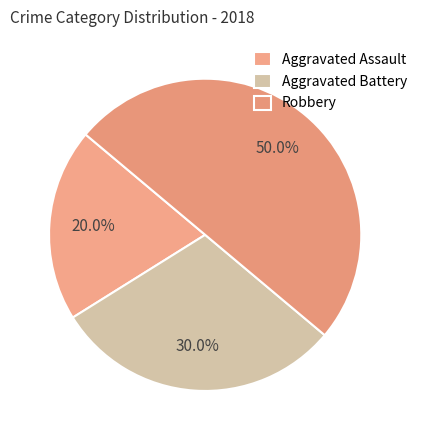

Is there any slice that represents more than half of the pie?

No